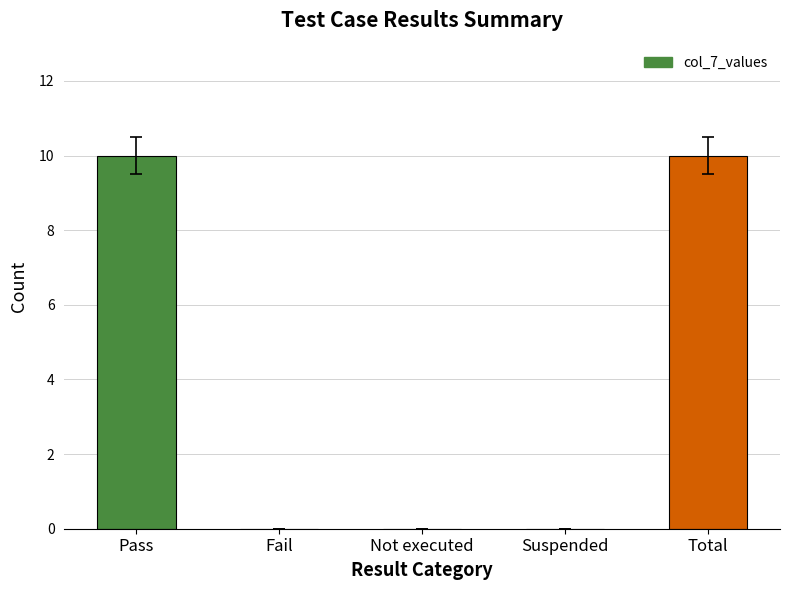

What is the sum of the values at Fail and Total?

10